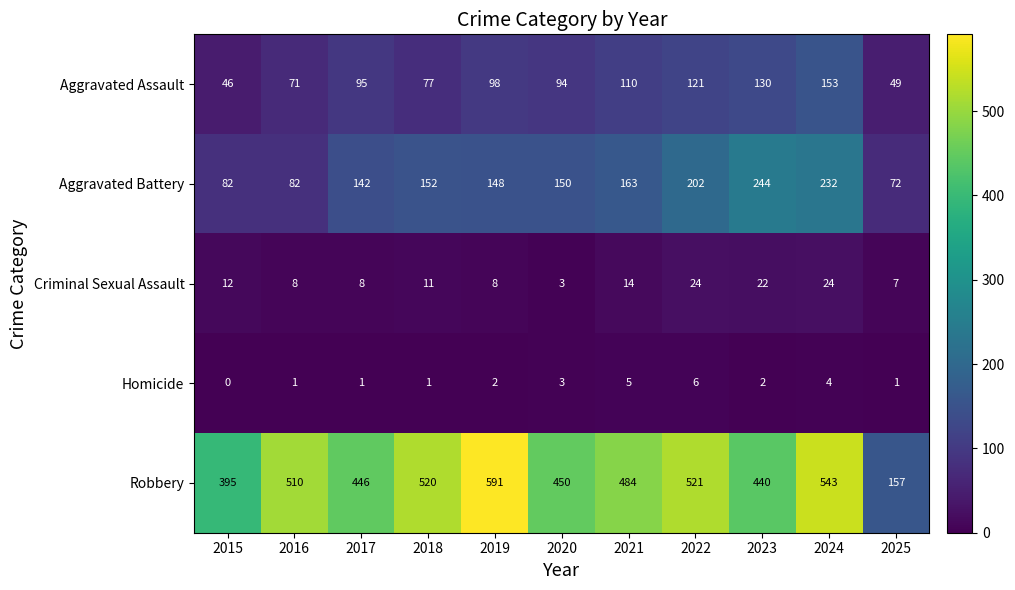

What is the difference between the highest and lowest values at 2023?

438